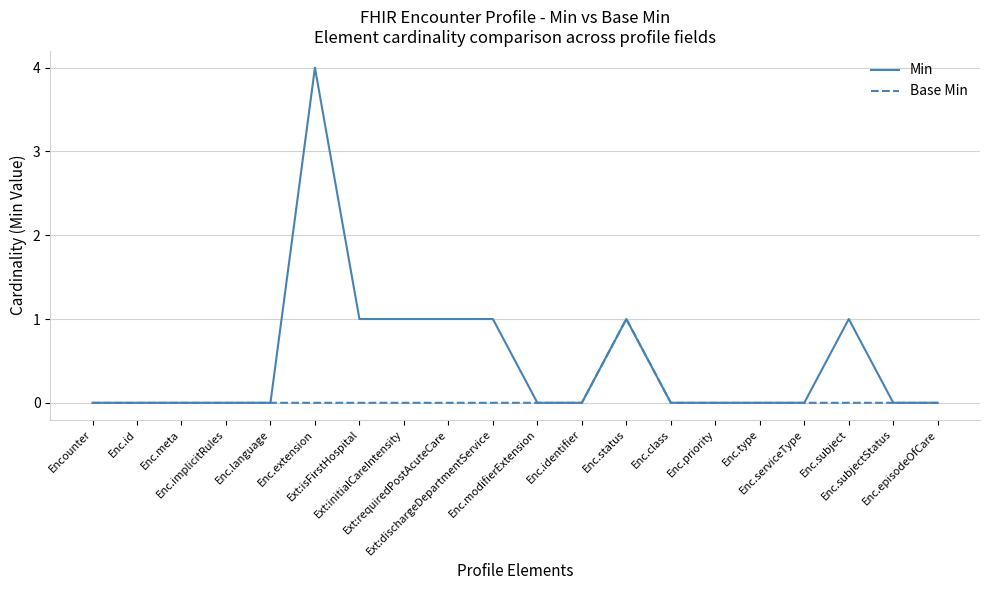

Between Enc.id and Enc.extension, which series saw the biggest shift?

Min